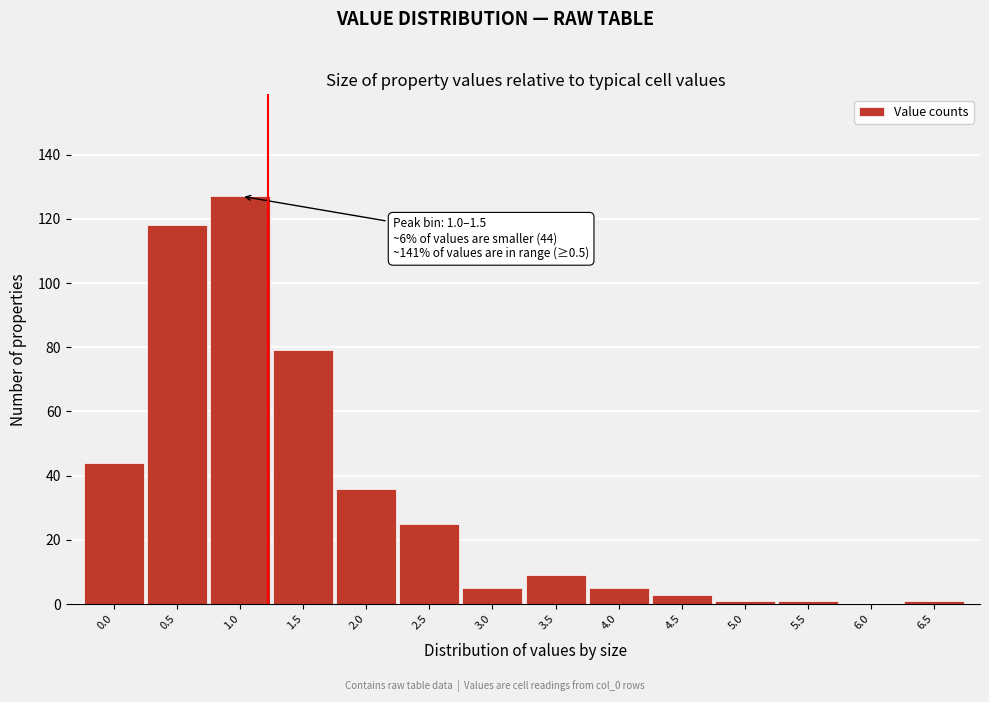

Reading left to right, extract all data points from this chart.

0.0=44	0.5=118	1.0=127	1.5=79	2.0=36	2.5=25	3.0=5	3.5=9	4.0=5	4.5=3	5.0=1	5.5=1	6.0=0	6.5=1